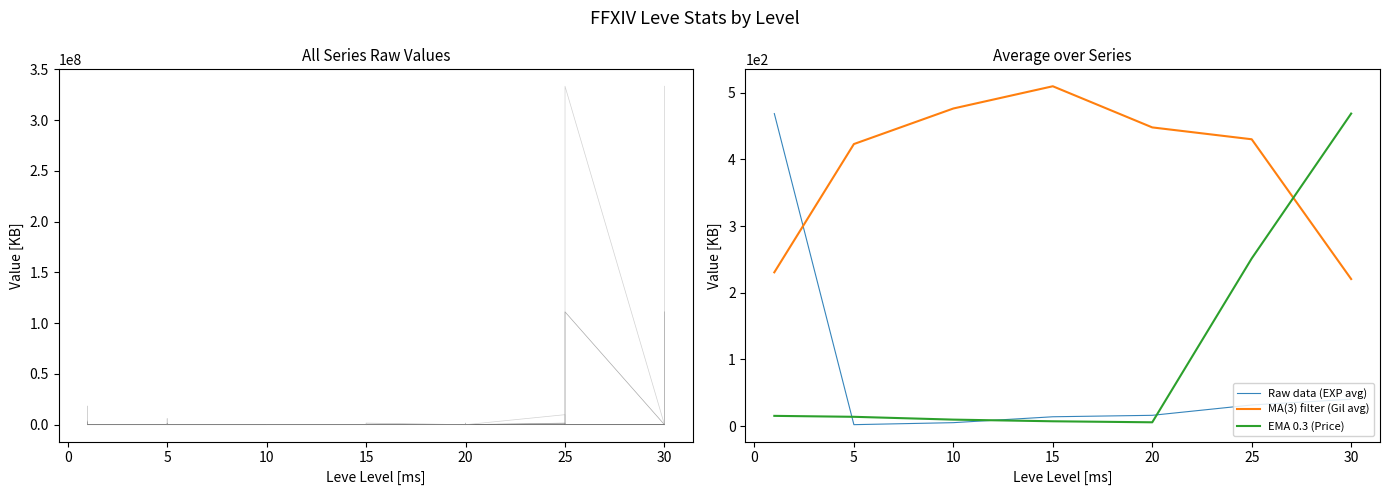

At which label does MA(3) filter (Gil avg) reach its peak?

15